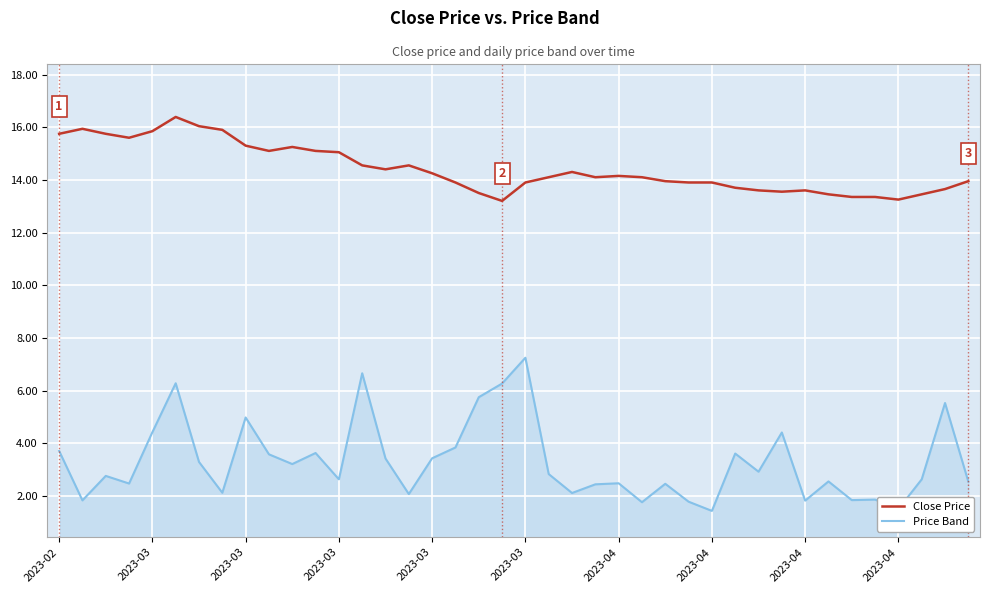

True or false: Close Price and Price Band cross at least once.

False